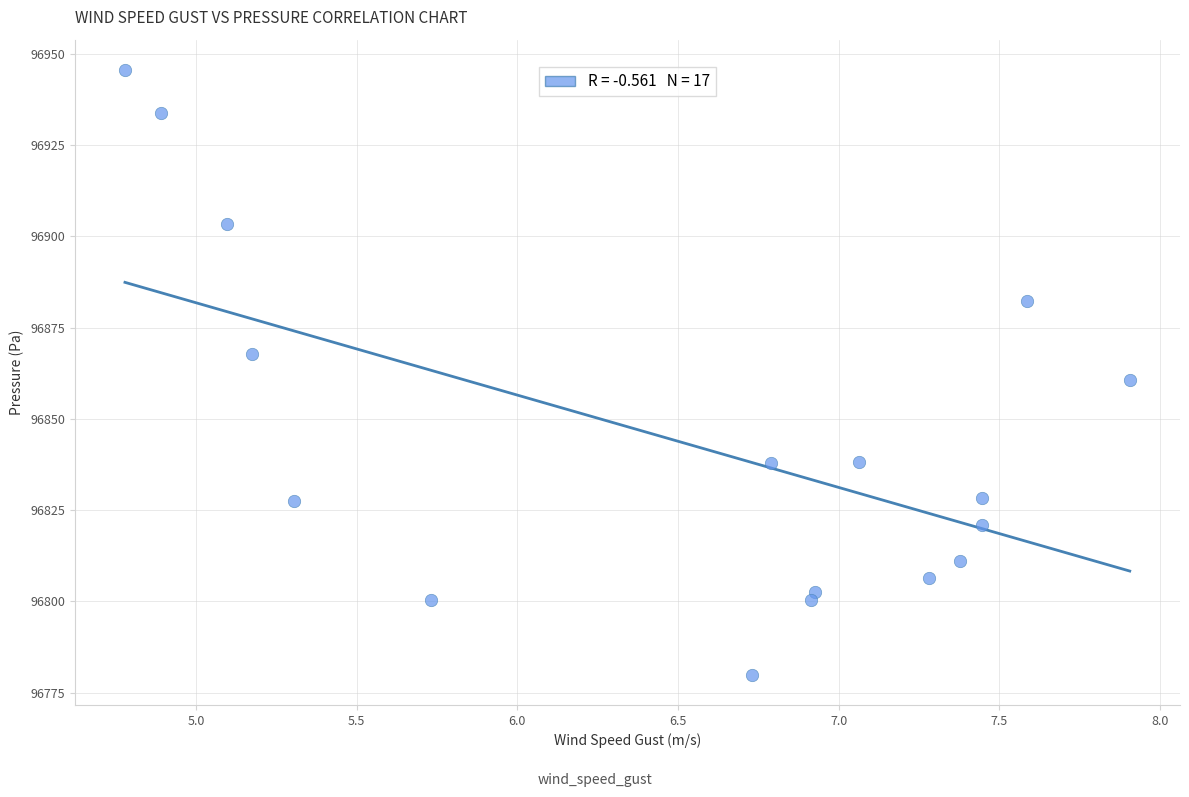

What is the range of X values (max minus min)?

3.1